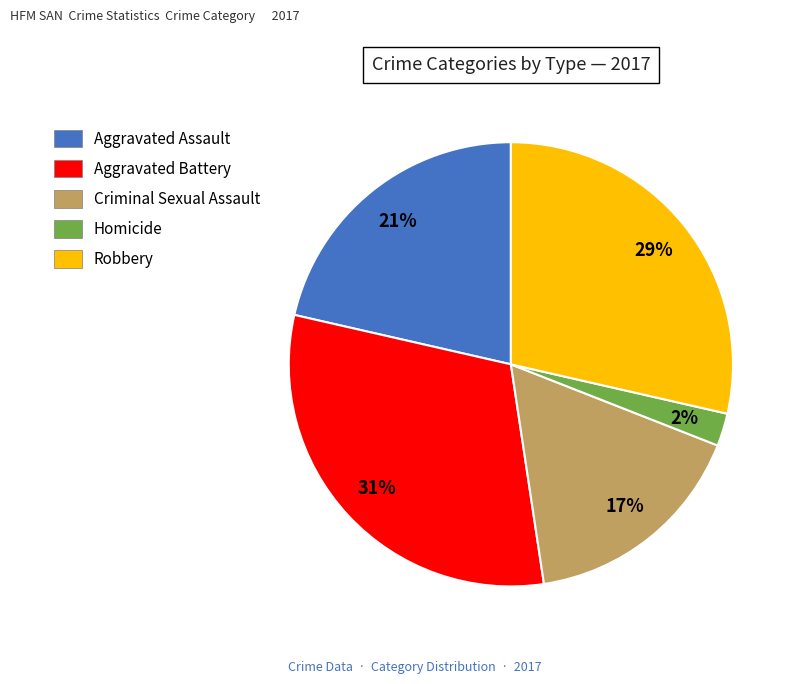

Combined, do Criminal Sexual Assault and Robbery account for over 50%?

No